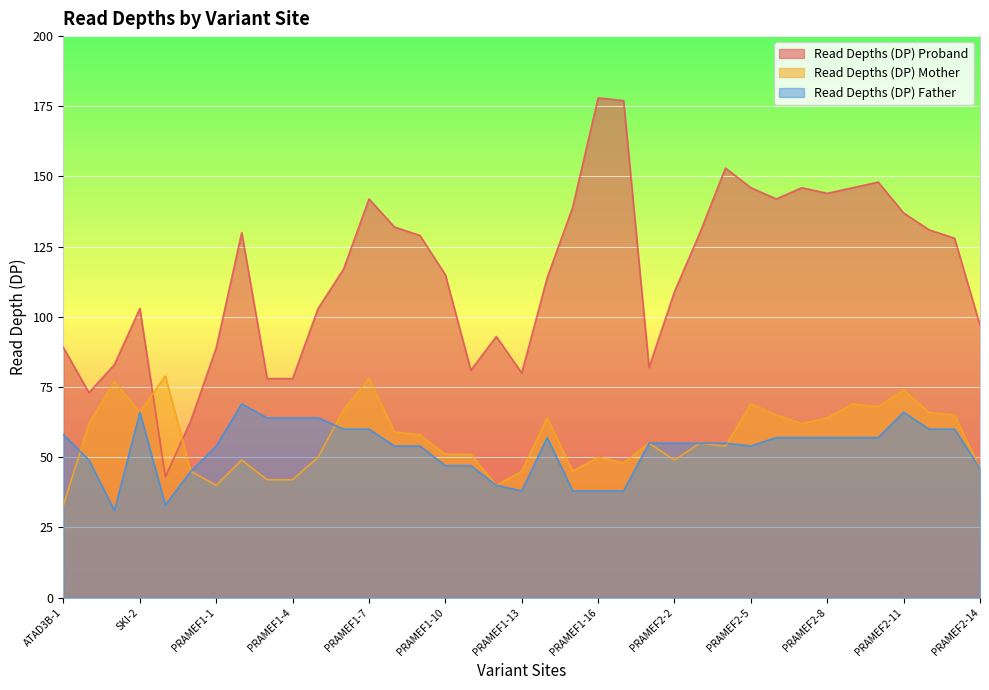

True or false: Read Depths (DP) Mother and Read Depths (DP) Father intersect in this chart.

True